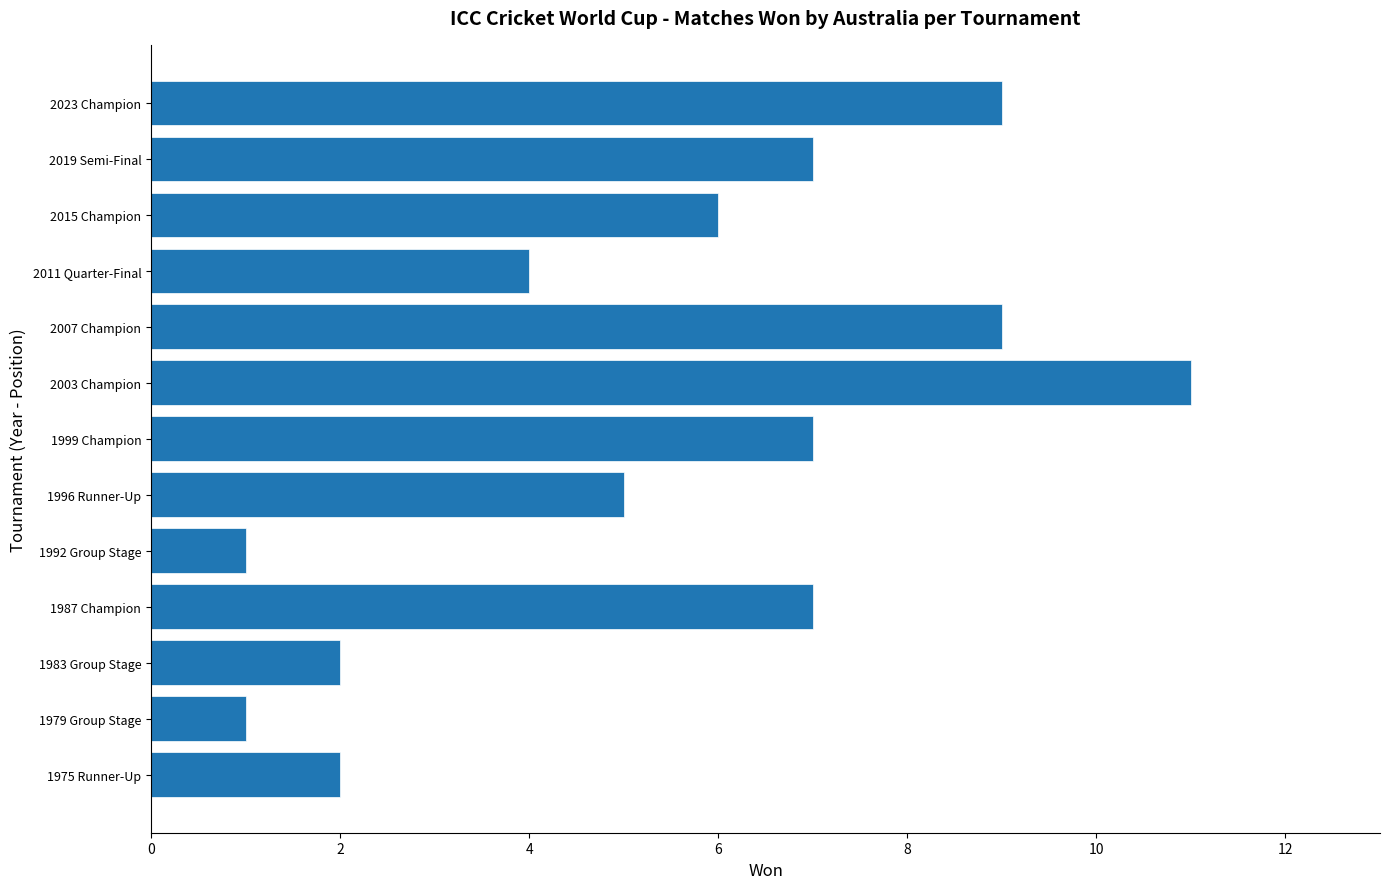

What is the greatest value displayed?

11